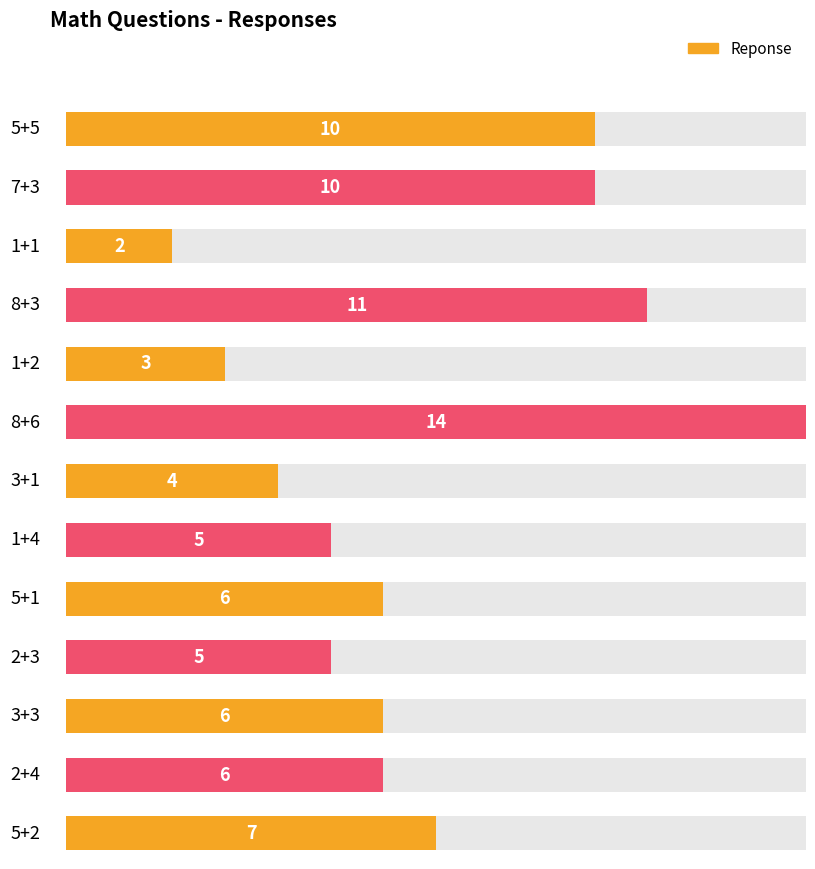

List the labels in order of value, largest first.

8+6, 8+3, 5+5, 7+3, 5+2, 5+1, 3+3, 2+4, 1+4, 2+3, 3+1, 1+2, 1+1